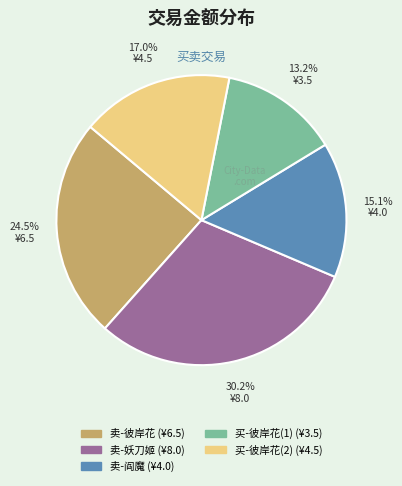

Does any single category account for the majority?

No